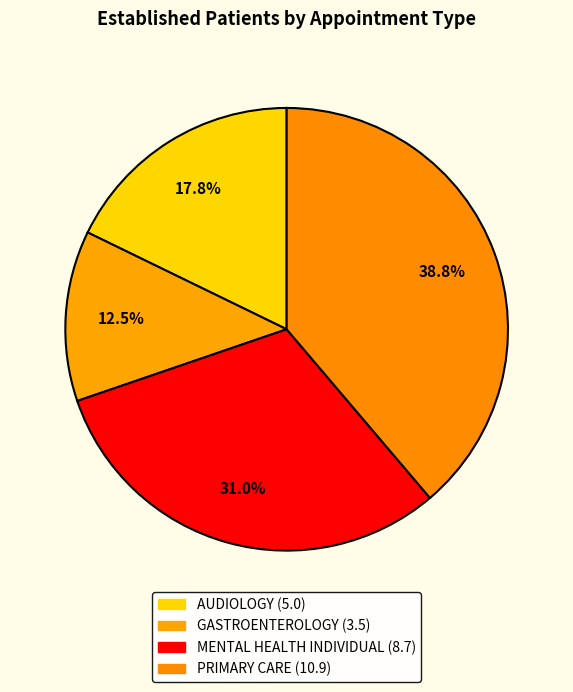

How many slices are in this pie chart?

4